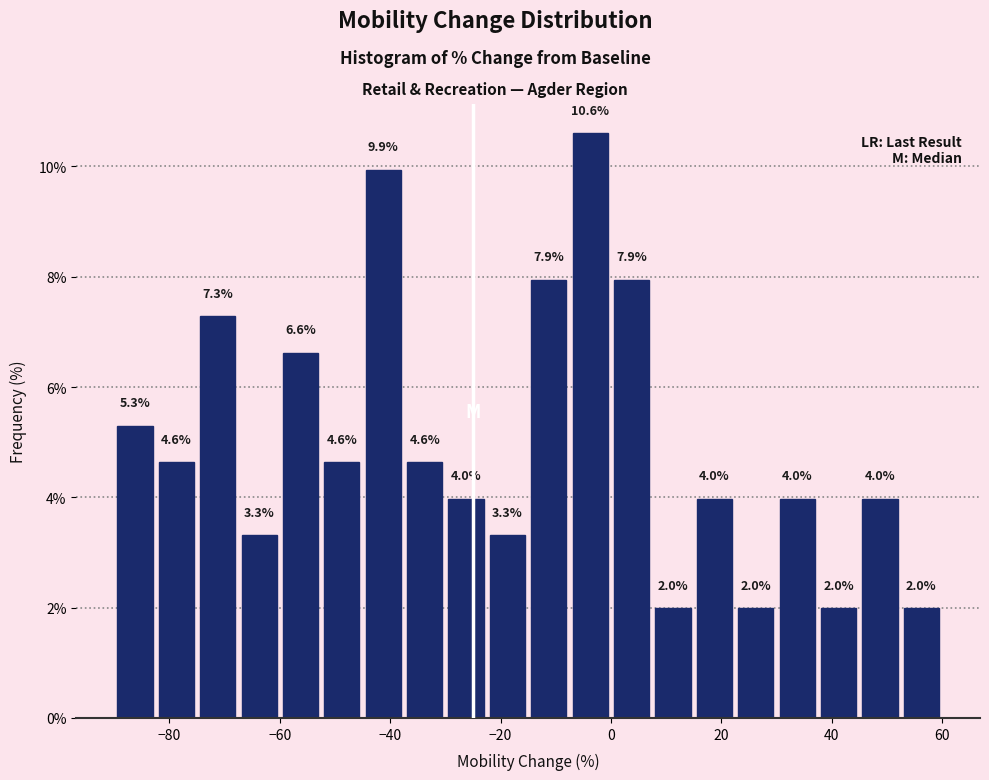

Read against the x-axis, roughly where is the centre of the tallest bar?

-4